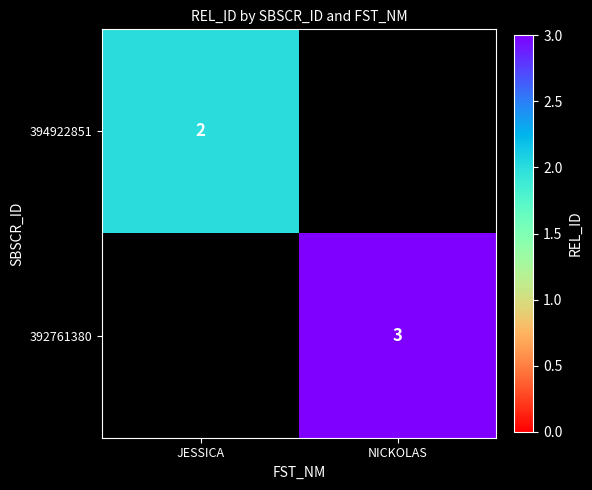

True or false: 394922851 has a value of 2 at JESSICA.

True